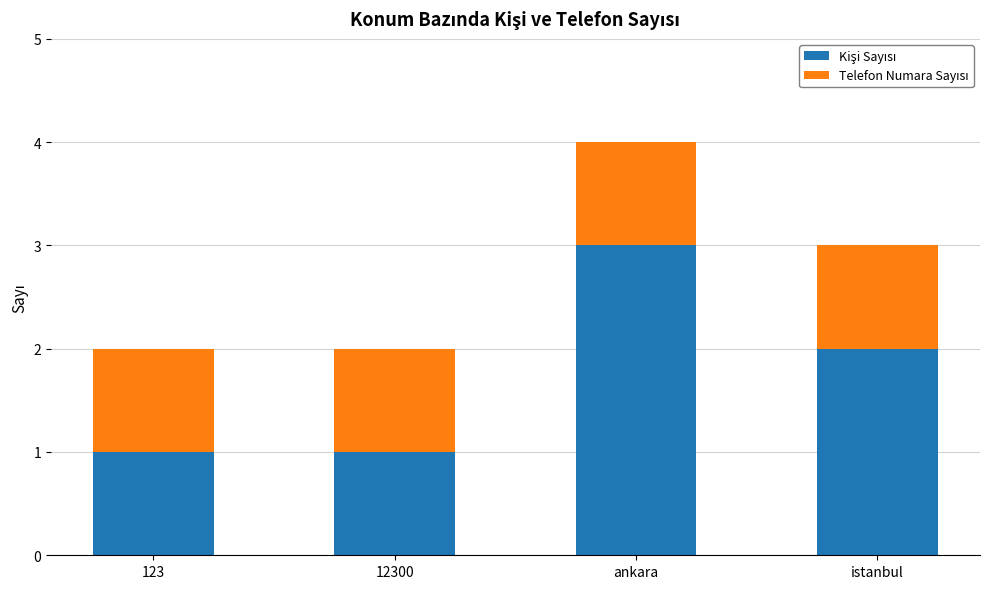

What is the total value across all series at istanbul?

3